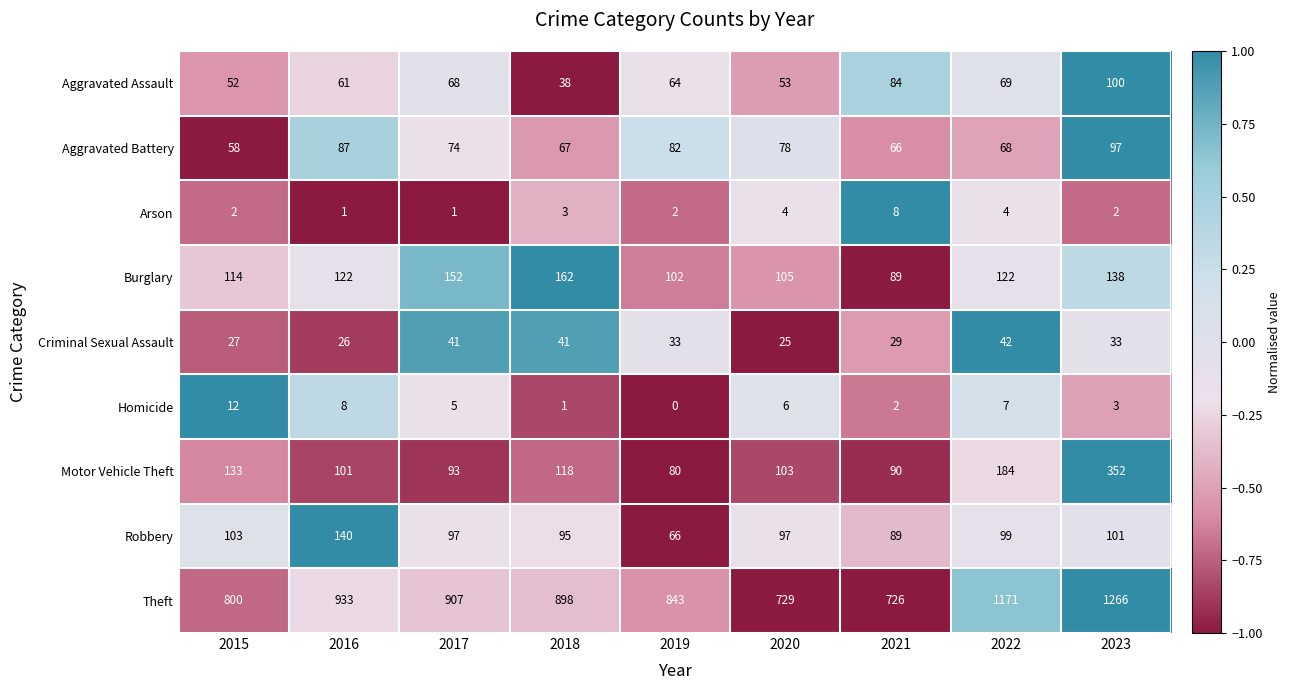

What is the minimum value shown in the chart?

0